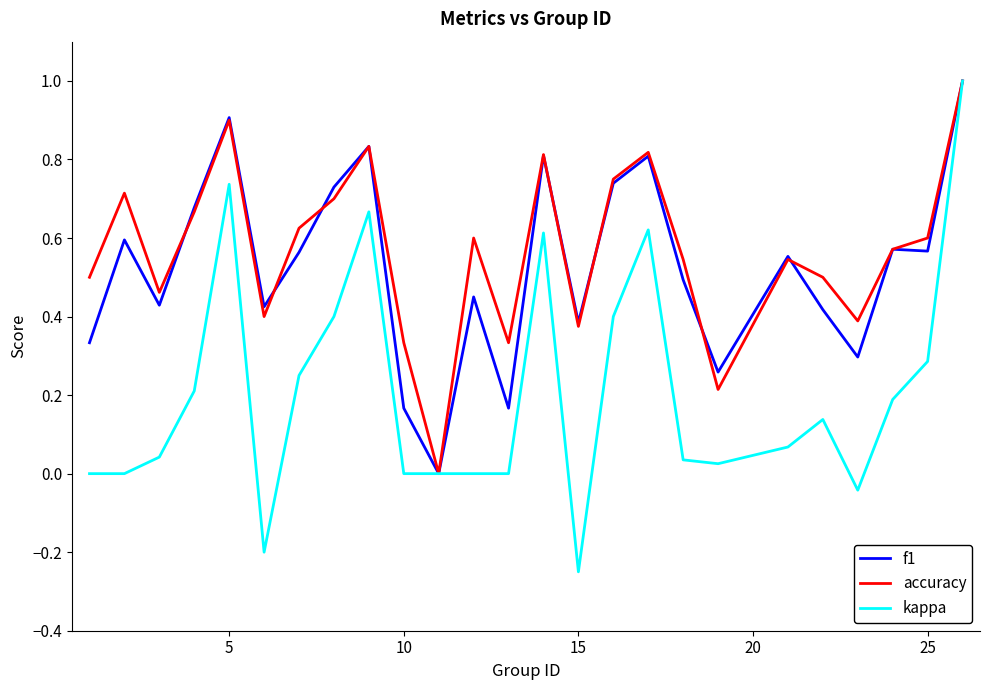

What is the maximum value shown in the chart?

1.0